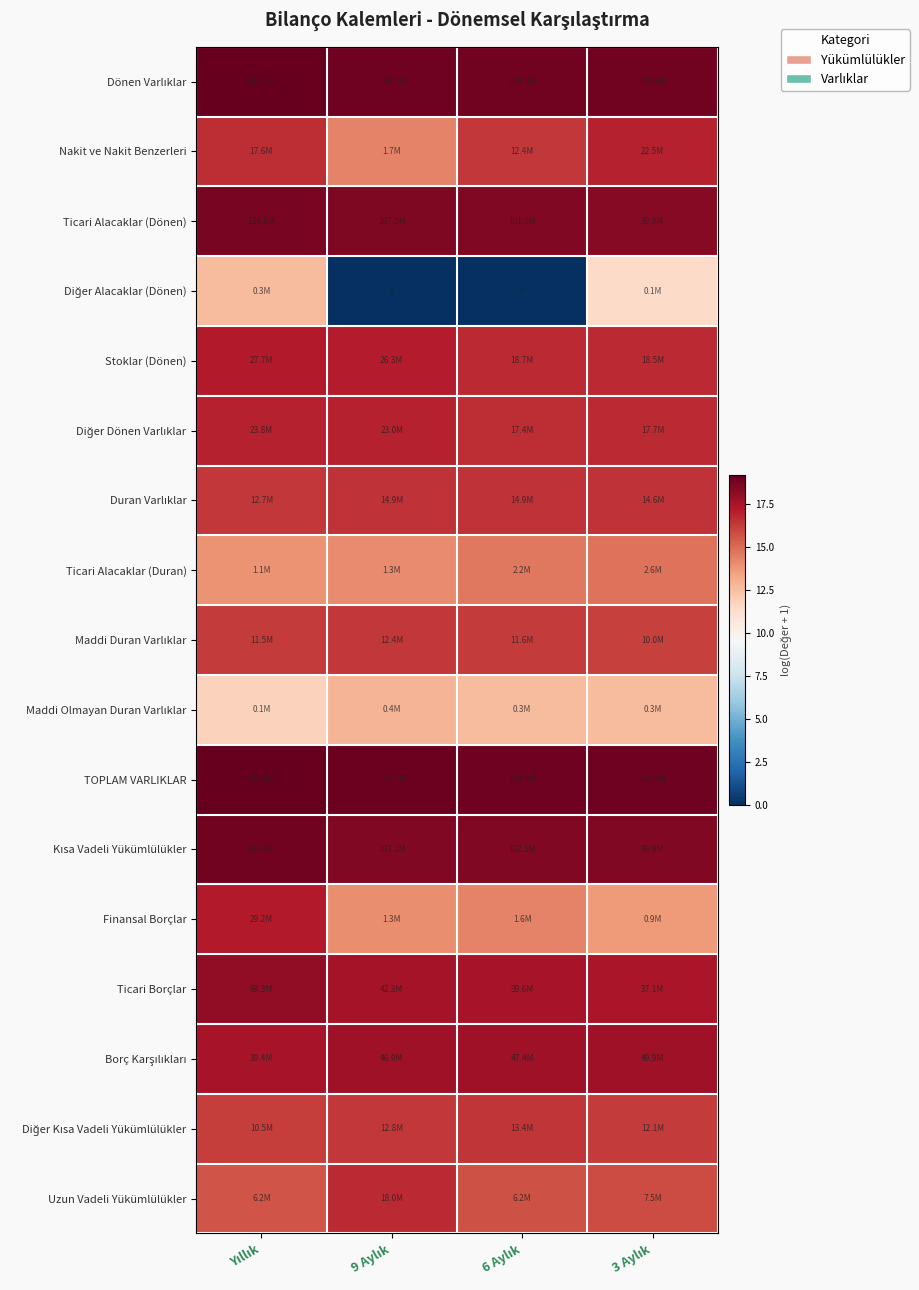

Rank the series by their maximum value, from lowest to highest.

Diğer Alacaklar (Dönen), Maddi Olmayan Duran Varlıklar, Ticari Alacaklar (Duran), Maddi Duran Varlıklar, Diğer Kısa Vadeli Yükümlülükler, Duran Varlıklar, Uzun Vadeli Yükümlülükler, Nakit ve Nakit Benzerleri, Diğer Dönen Varlıklar, Stoklar (Dönen), Finansal Borçlar, Borç Karşılıkları, Ticari Borçlar, Ticari Alacaklar (Dönen), Kısa Vadeli Yükümlülükler, Dönen Varlıklar, TOPLAM VARLIKLAR